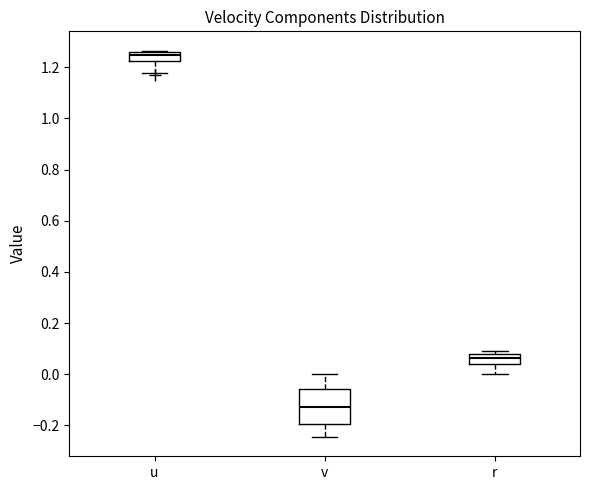

Reading left to right, transcribe this box plot: for each box, give where its median line is, the range the box spans, and where its two whiskers end, as read against the y-axis. The values are not printed on the chart, so give them approximately, as read against the axis.

u: median 1.24, box 1.22 to 1.26, whiskers 1.18 to 1.26
v: median -0.12, box -0.20 to -0.06, whiskers -0.24 to 0.00
r: median 0.06, box 0.04 to 0.08, whiskers 0.00 to 0.08 (just above the box's upper edge)